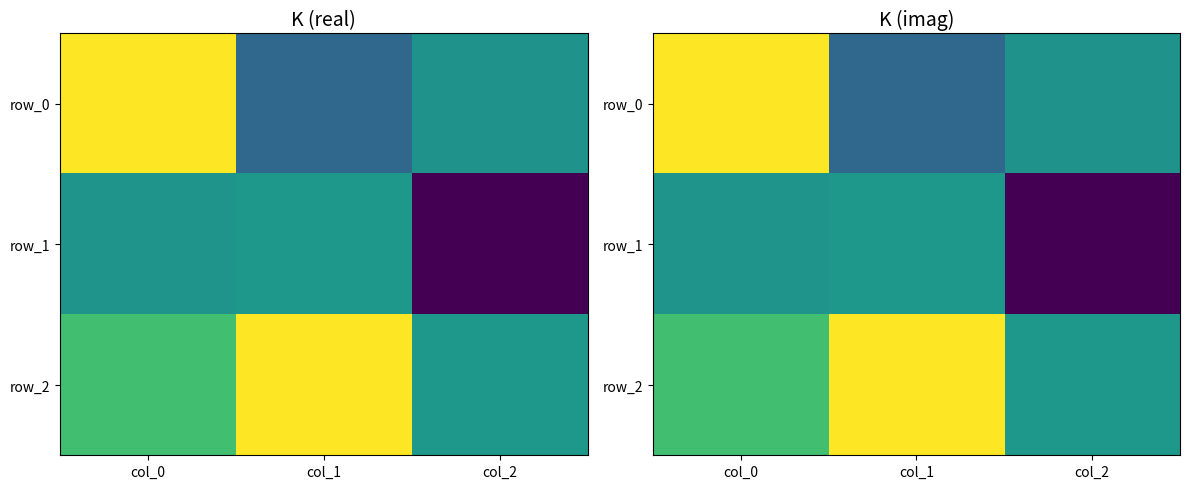

At which label is row_2 closest to 0?

col_2